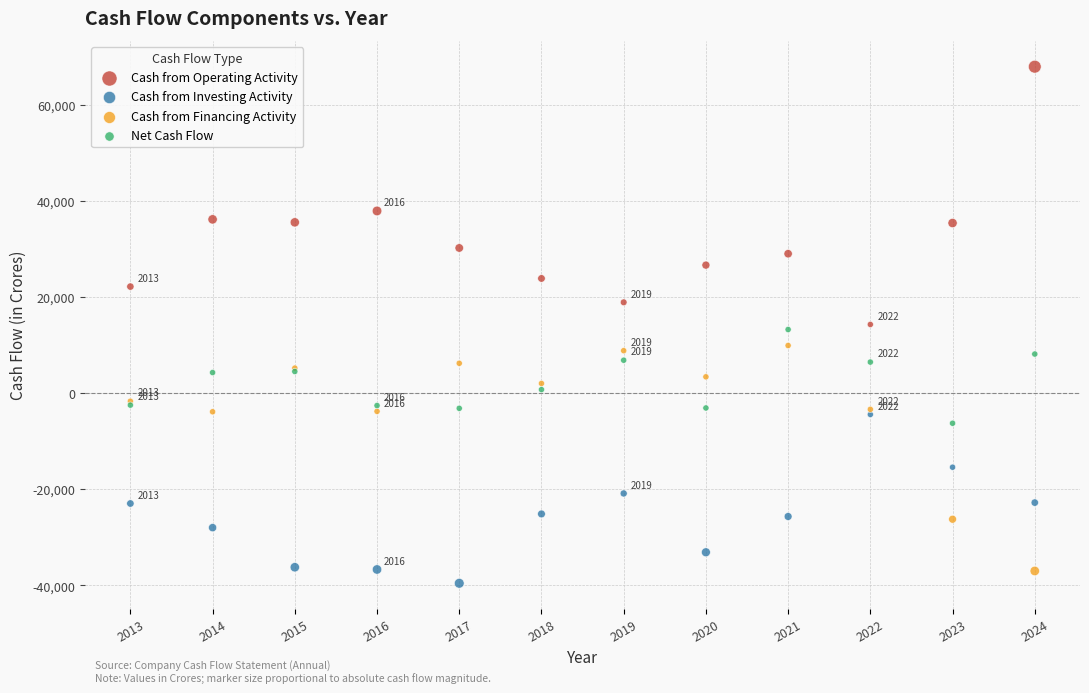

What are all the series names shown in the legend?

Cash from Operating Activity, Cash from Investing Activity, Cash from Financing Activity, Net Cash Flow